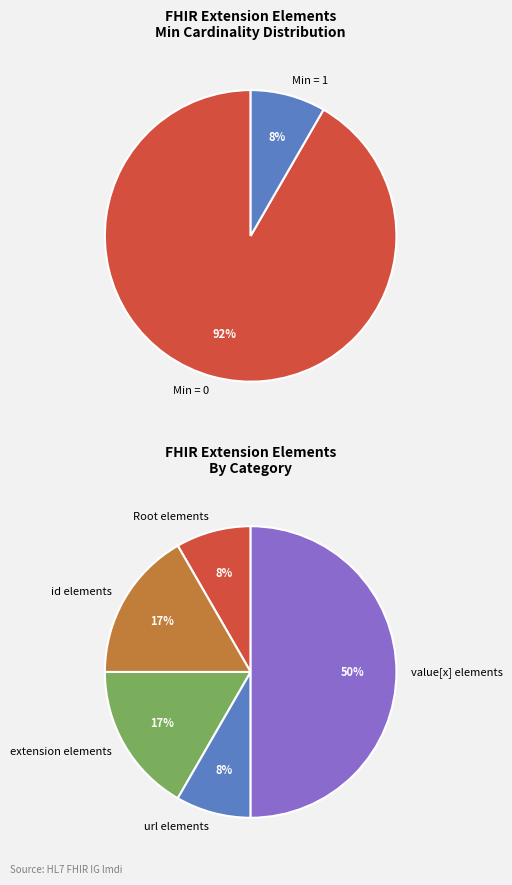

What is the largest slice in the pie chart?

Extension.value[x]